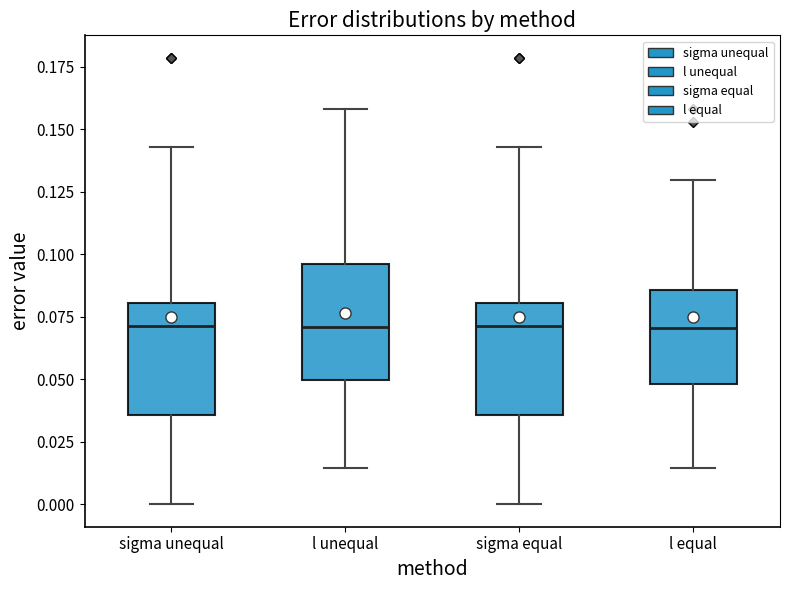

Reading left to right, transcribe this box plot: for each box, give where its median line is, the range the box spans, and where its two whiskers end, as read against the y-axis. The values are not printed on the chart, so give them approximately, as read against the axis.

sigma unequal: median 0.070, box 0.035 to 0.080, whiskers 0.000 to 0.145
l unequal: median 0.070, box 0.050 to 0.095, whiskers 0.015 to 0.160
sigma equal: median 0.070, box 0.035 to 0.080, whiskers 0.000 to 0.145
l equal: median 0.070, box 0.050 to 0.085, whiskers 0.015 to 0.130